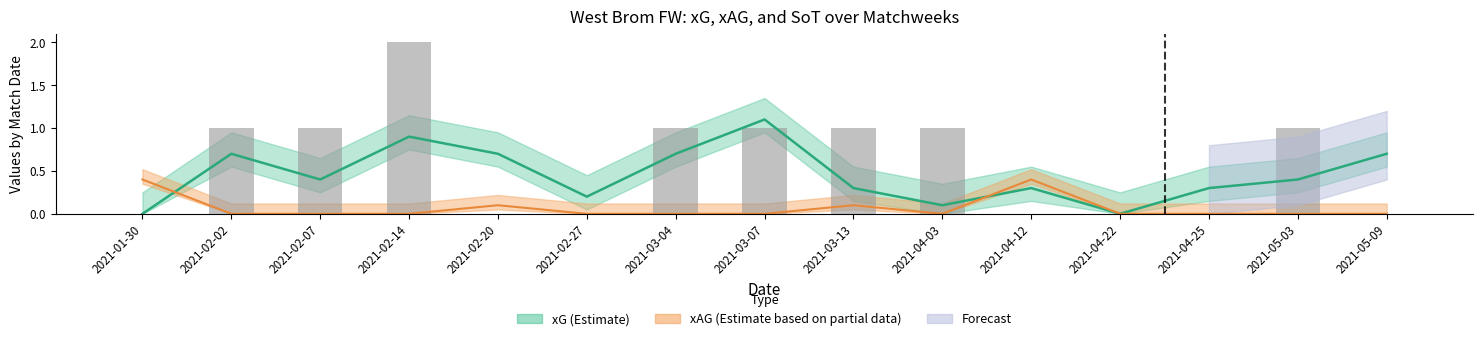

List the labels in order of value, smallest first.

2021-01-30, 2021-02-20, 2021-02-27, 2021-04-12, 2021-04-22, 2021-04-25, 2021-05-09, 2021-02-02, 2021-02-07, 2021-03-04, 2021-03-07, 2021-03-13, 2021-04-03, 2021-05-03, 2021-02-14